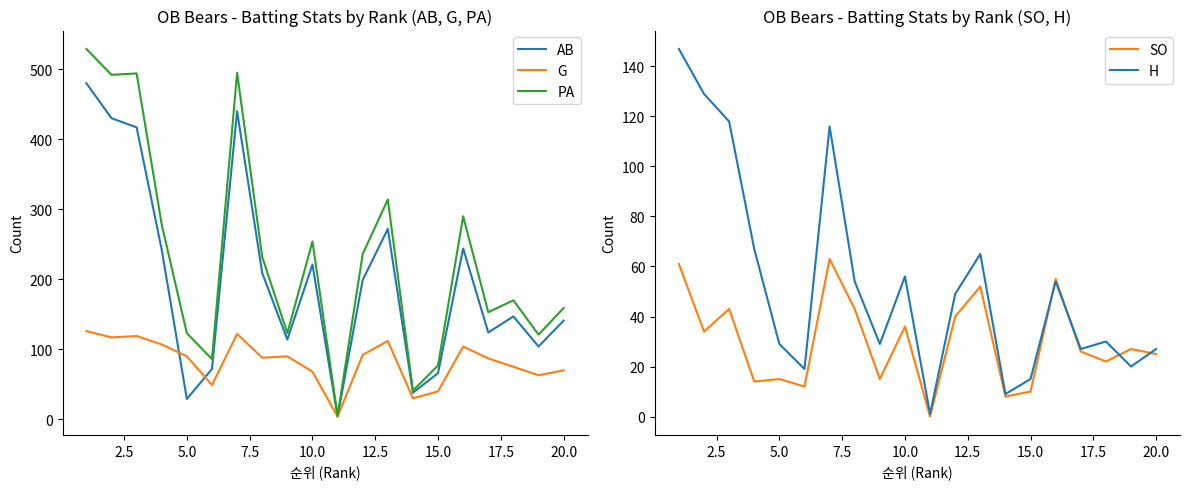

The AB series shows 230 at 20.0. True or false?

False